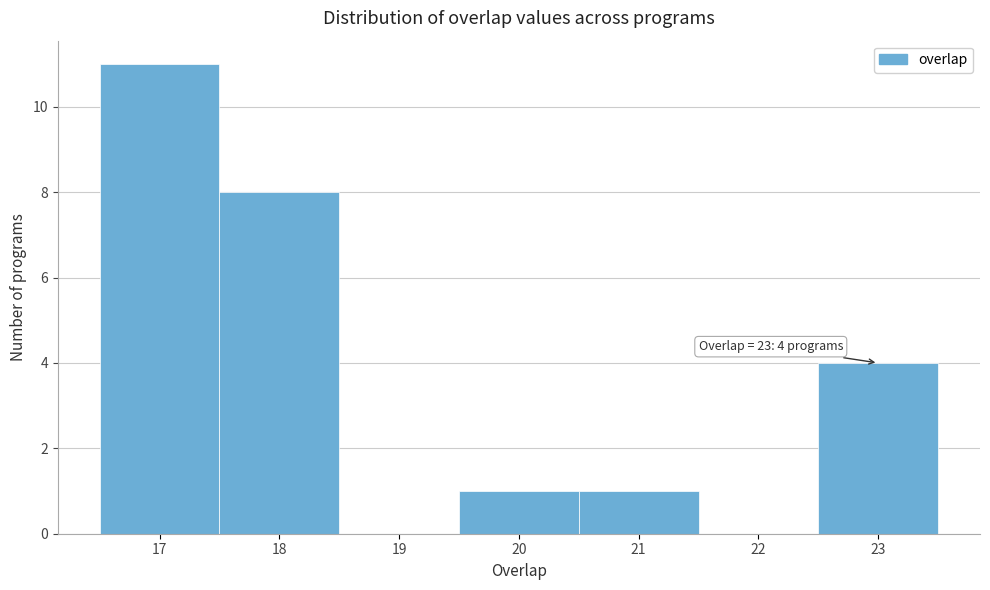

Which range on the x-axis has the tallest bar?

16.5 to 17.5